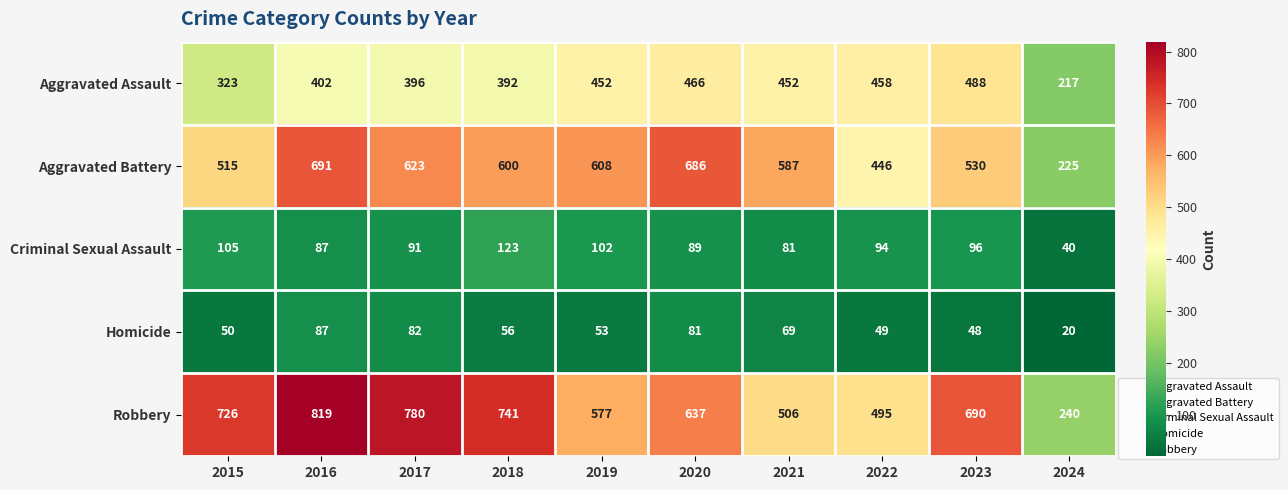

Is it true that Robbery equals 1019 at 2018?

False